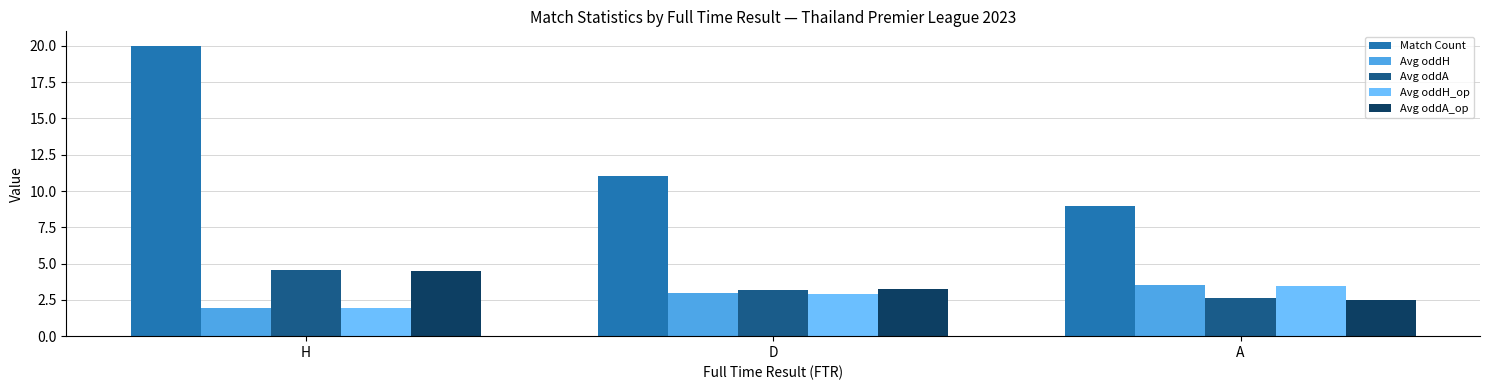

True or false: Avg oddH_op has a value of 2.9 at D.

True